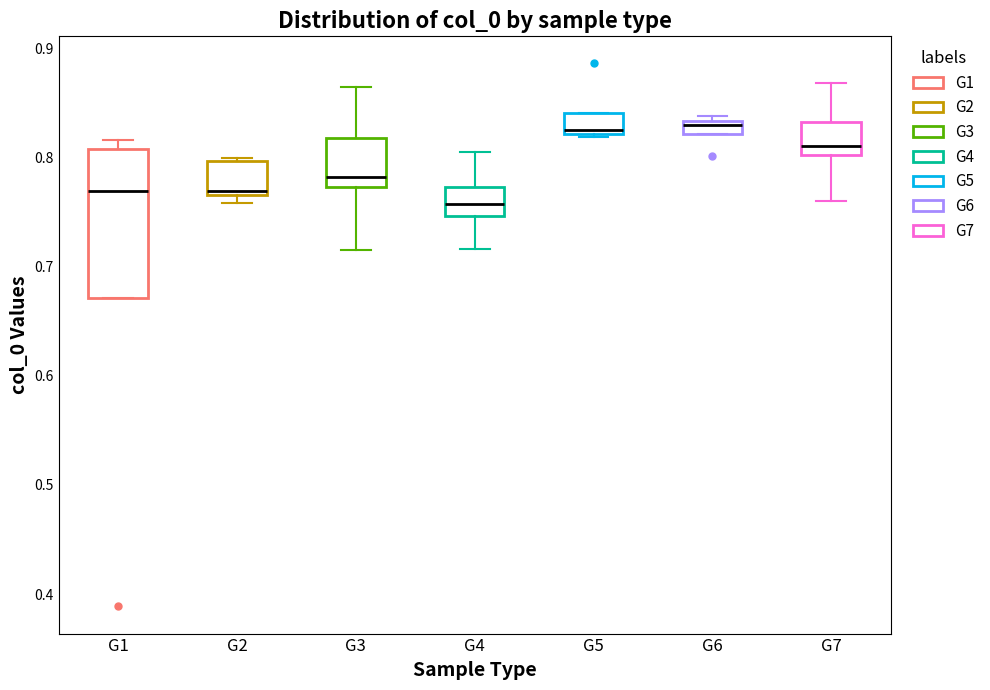

Which box is the tallest, from its lower edge to its upper edge?

G1